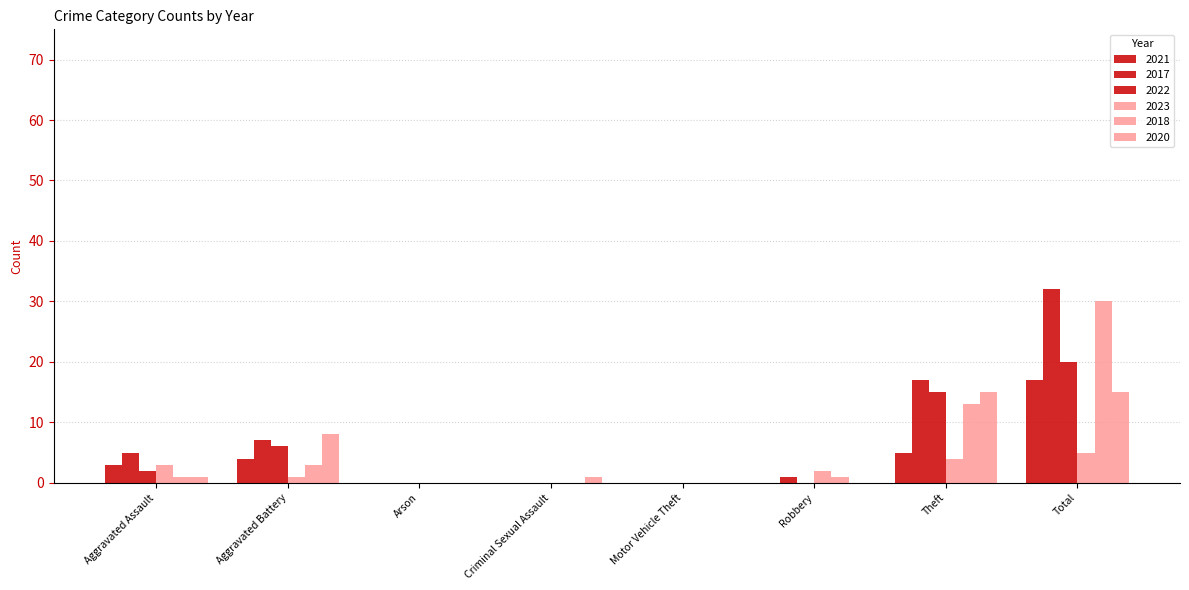

Count the number of data series in this chart.

6